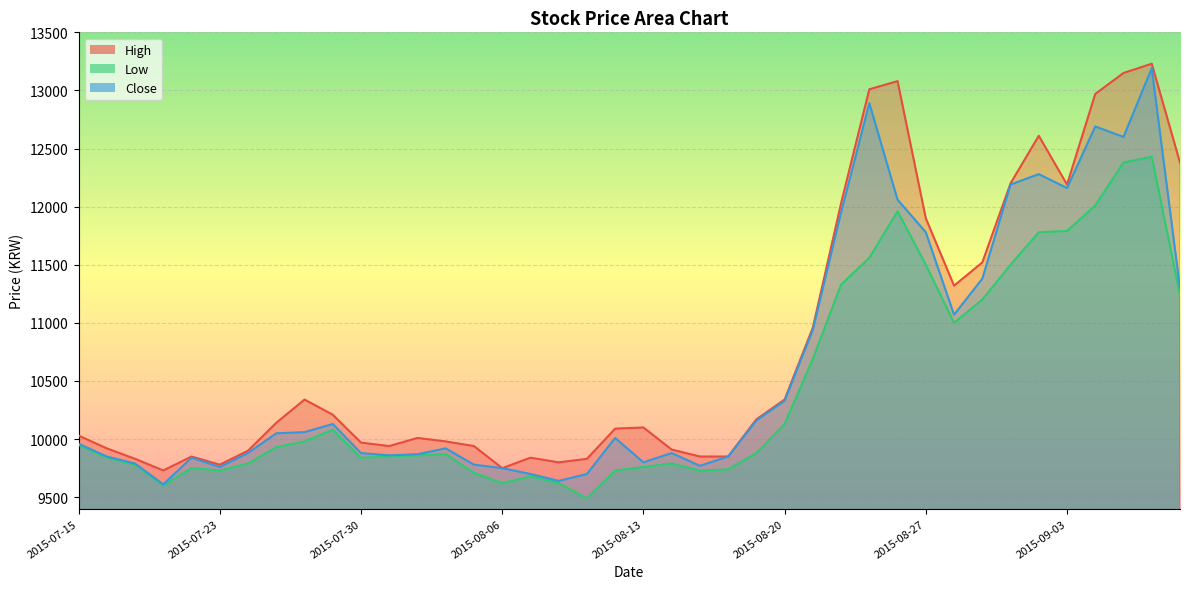

Is the value of Low at 2015-07-29 greater than the value of Close at 2015-08-31?

No